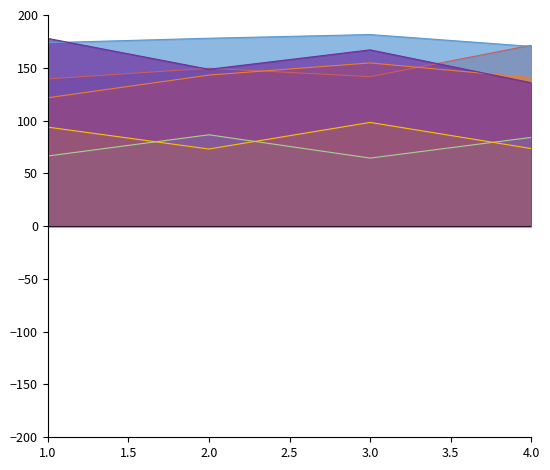

Rank the series by their maximum value, from highest to lowest.

T1_Iae, T5_Jae, T1_Ie, T3_Jae, T5_Iae, T5_Je